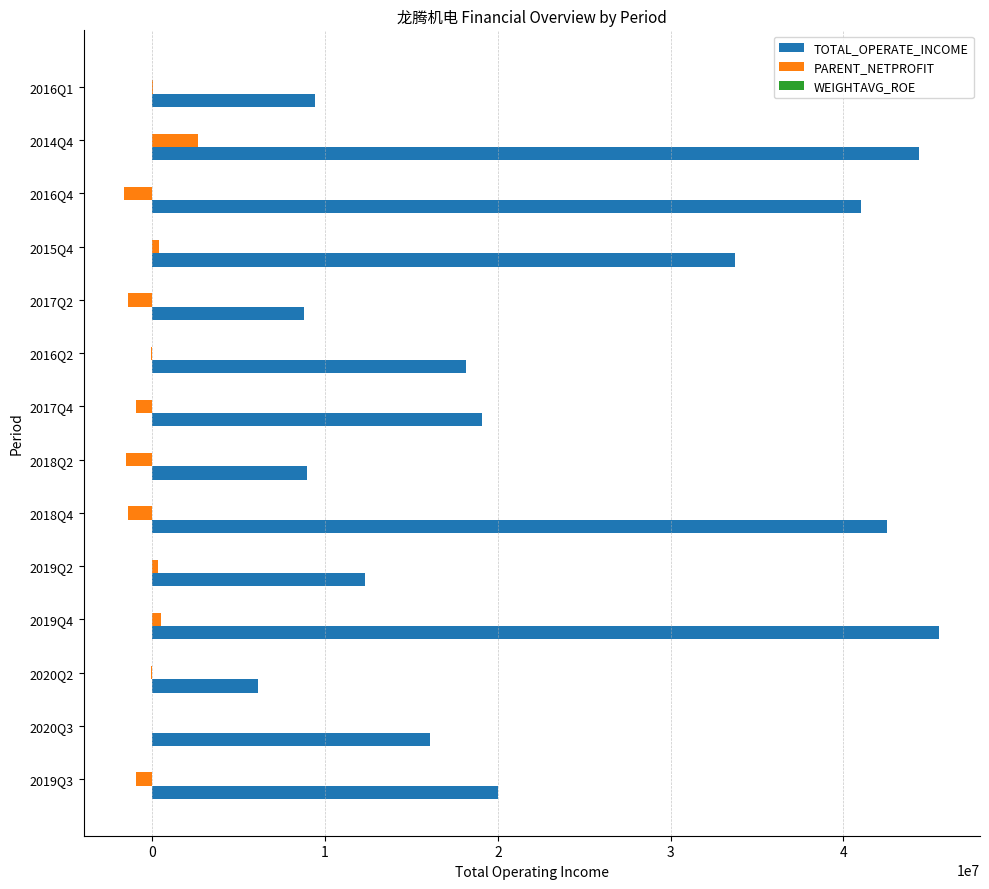

What is the greatest value displayed?

45550246.5